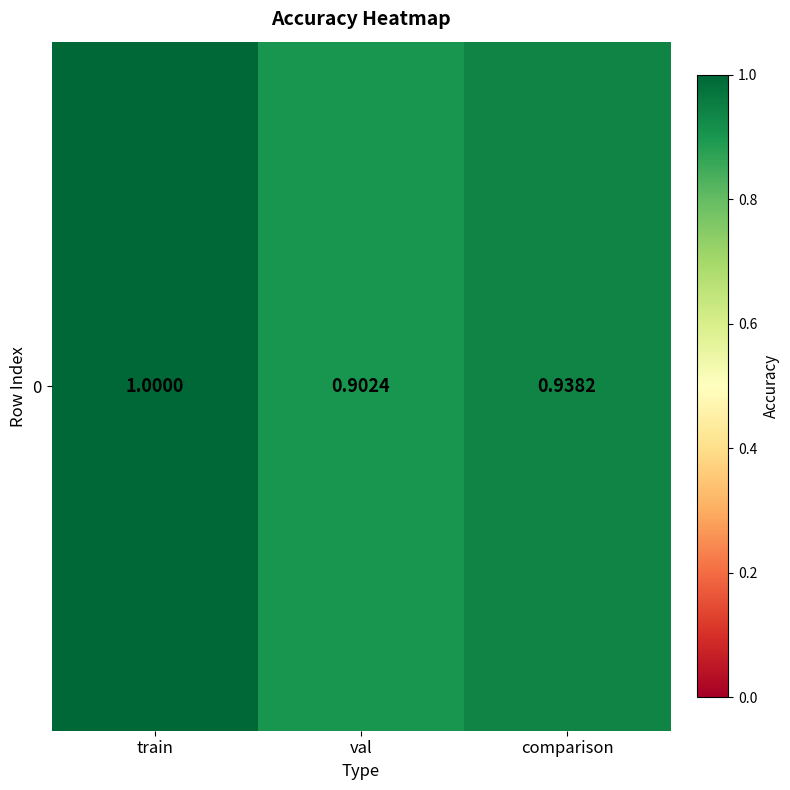

Reading left to right, list all the values displayed in this chart.

1.0	0.9	0.9